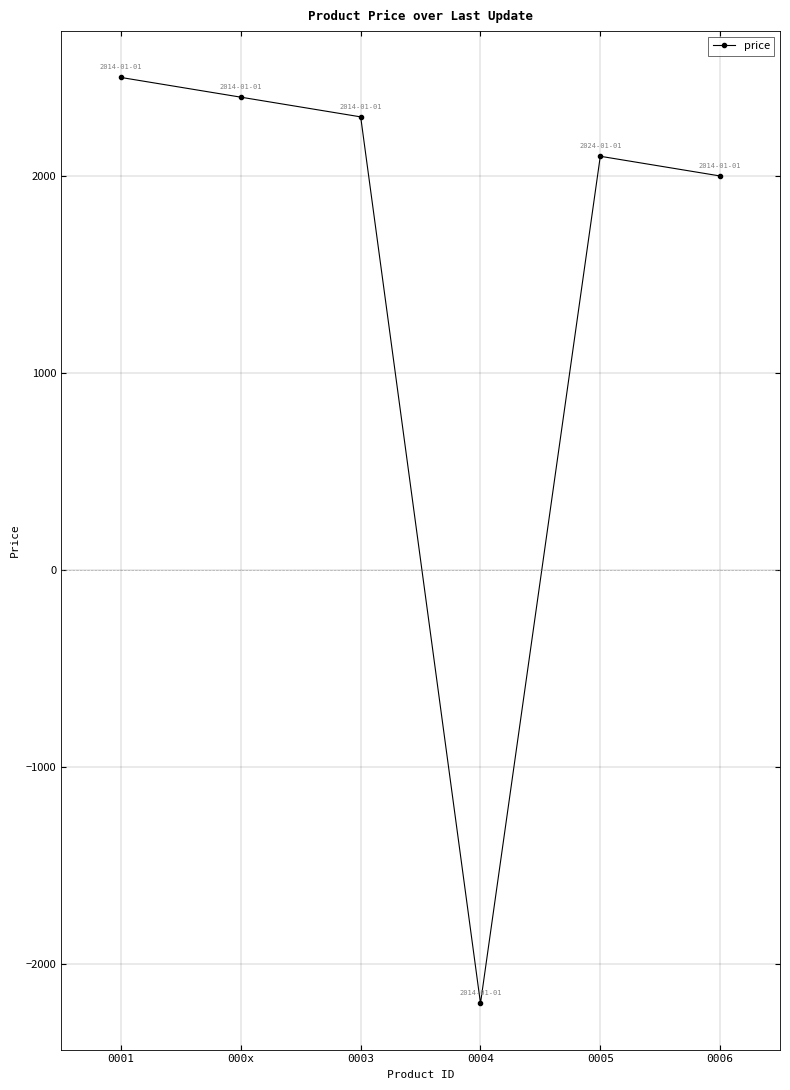

What is the value of the 2nd point from the left?

2400